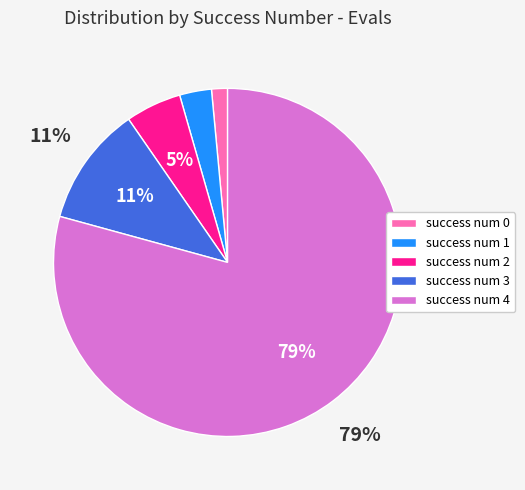

True or false: success num 0 accounts for 11% of the total.

False